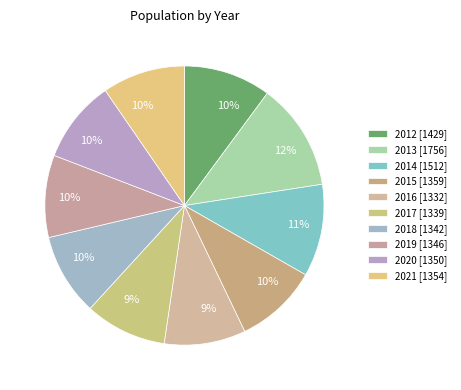

The 2020 slice represents 16% of the pie. True or false?

False